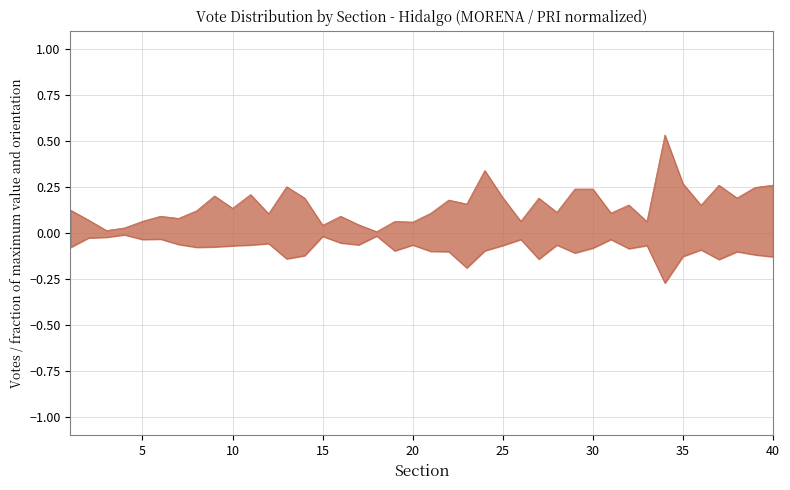

List the series in order of their overall mean, lowest first.

PRI, MORENA